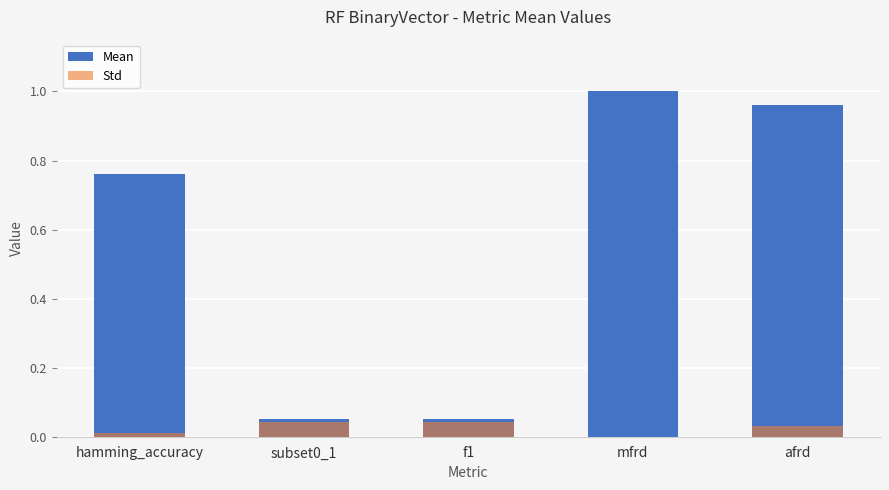

The value of Mean at f1 is 0.1. True or false?

True